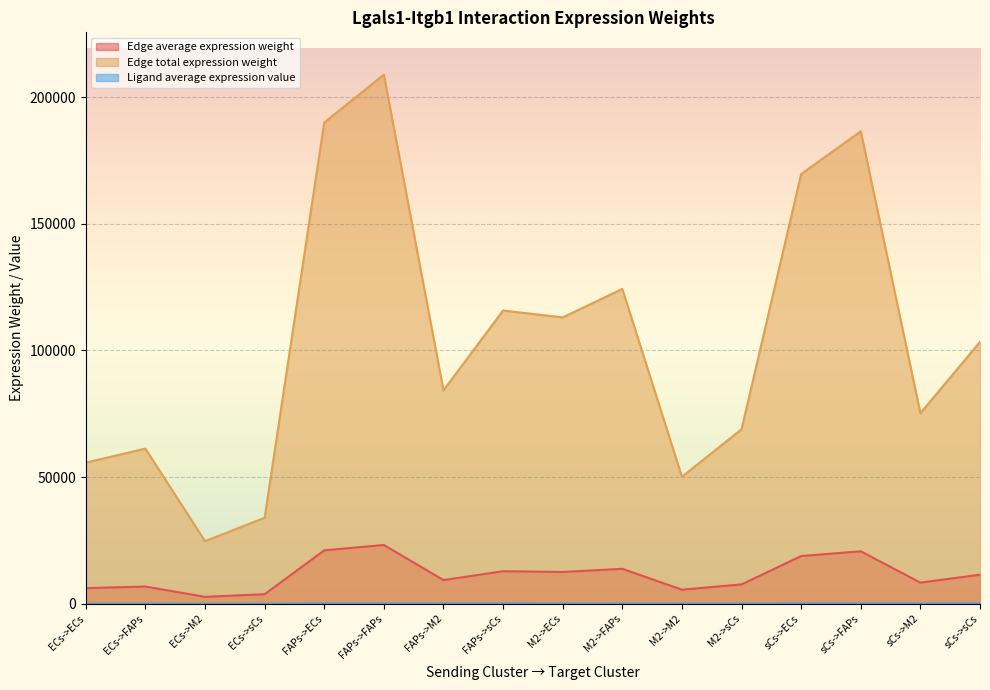

True or false: Ligand average expression value and Edge average expression weight cross at least once.

False